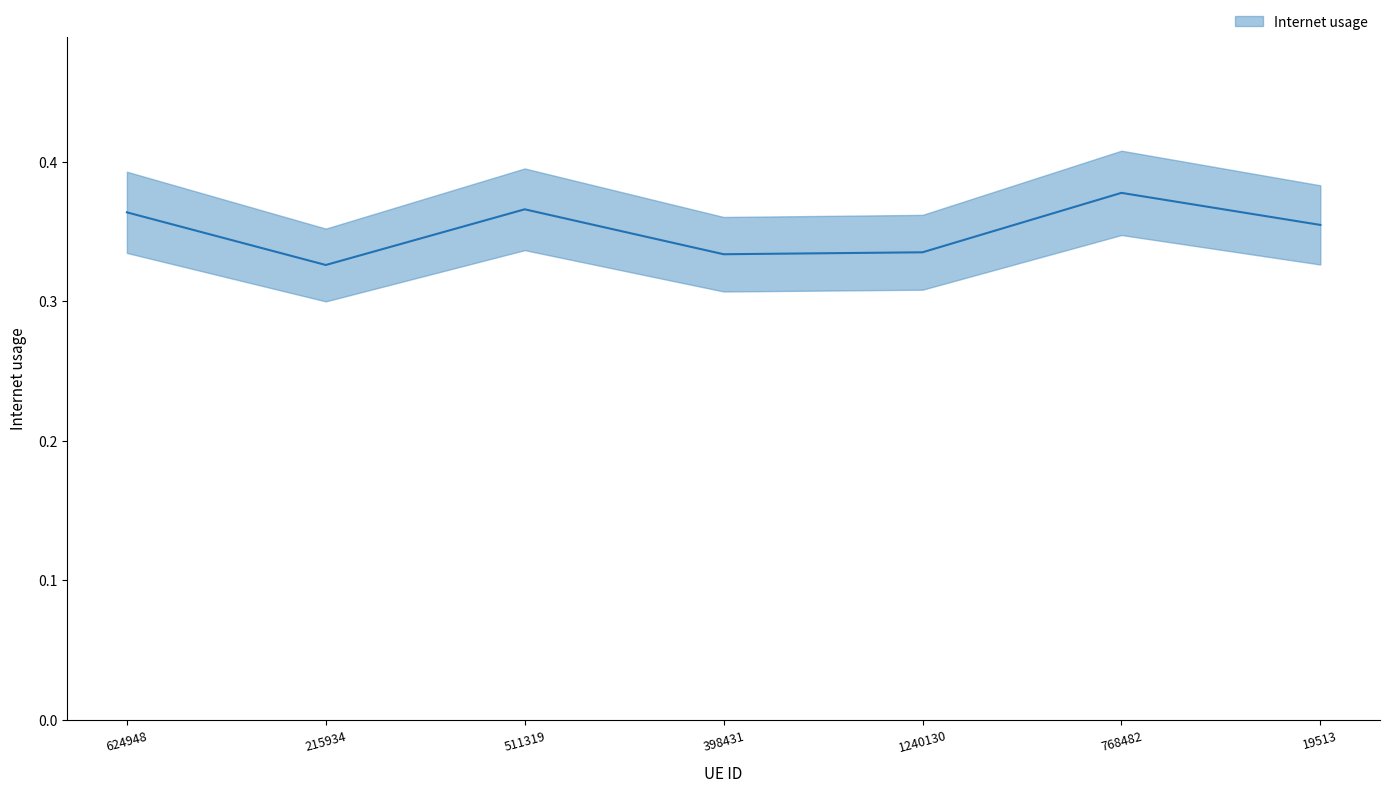

True or false: the data shows 0.2 at 624948.

False